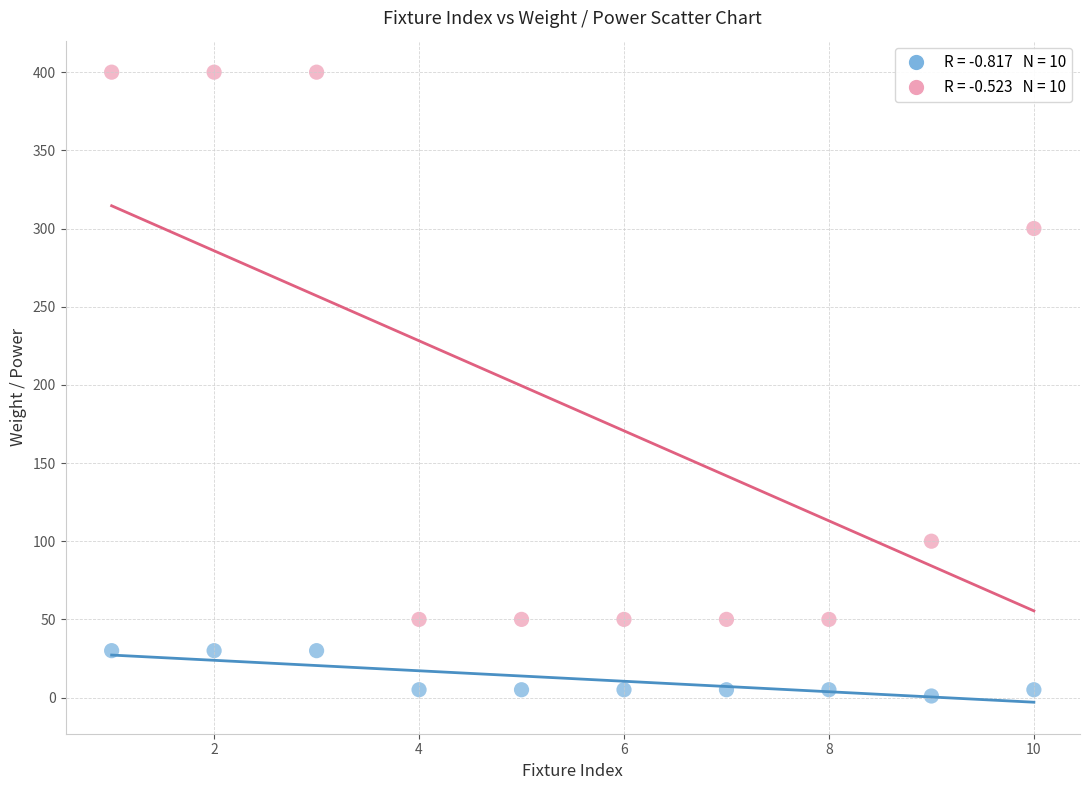

Across all data points, what is the range of Y values (max minus min)?

399